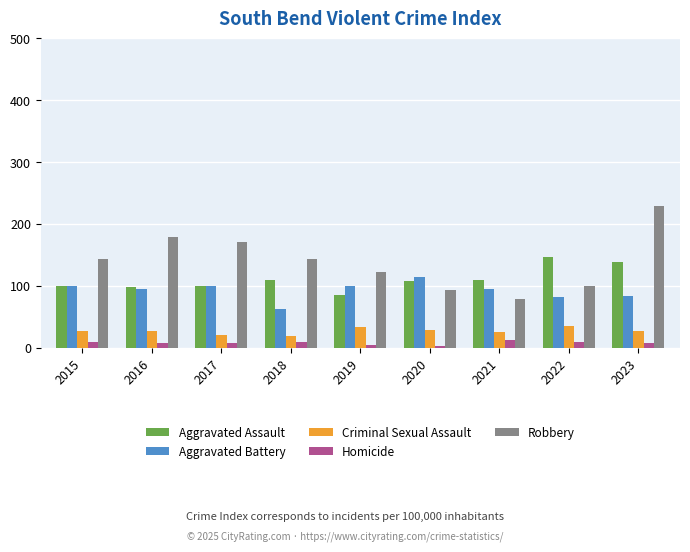

List the series in order of their peak value, lowest first.

Homicide, Criminal Sexual Assault, Aggravated Battery, Aggravated Assault, Robbery